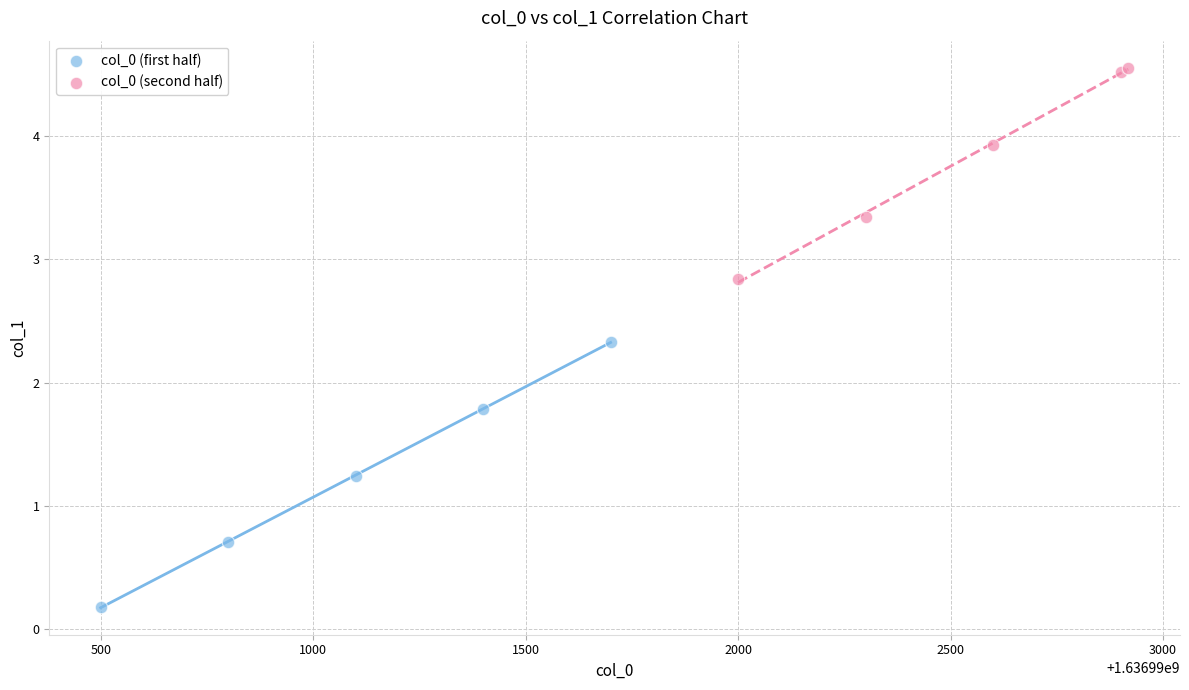

Which series has the widest spread of Y values?

col_0 (first half)